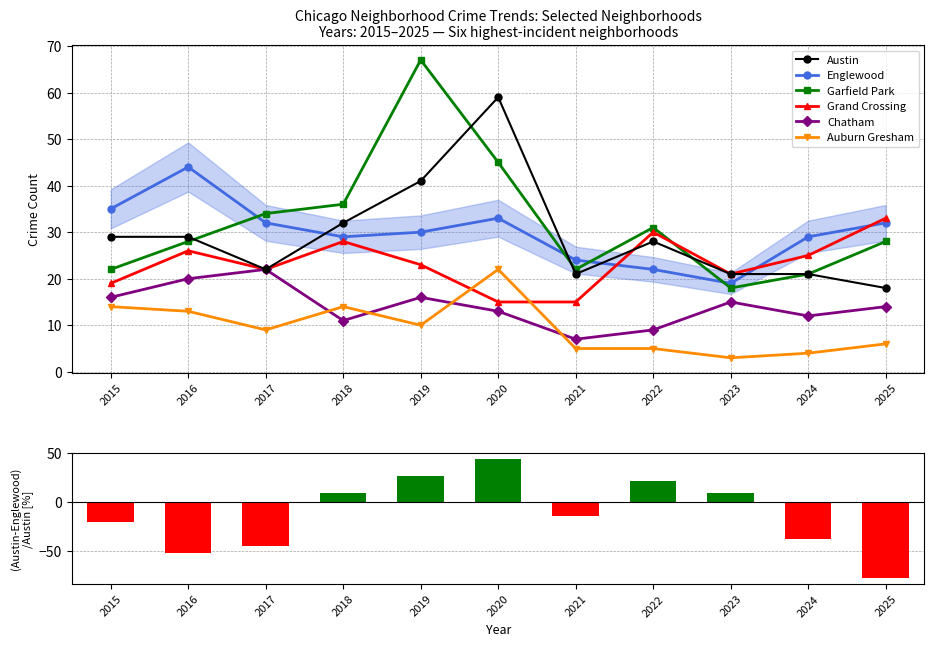

List the labels in order of Auburn Gresham value, largest first.

2020, 2015, 2018, 2016, 2019, 2017, 2025, 2021, 2022, 2024, 2023